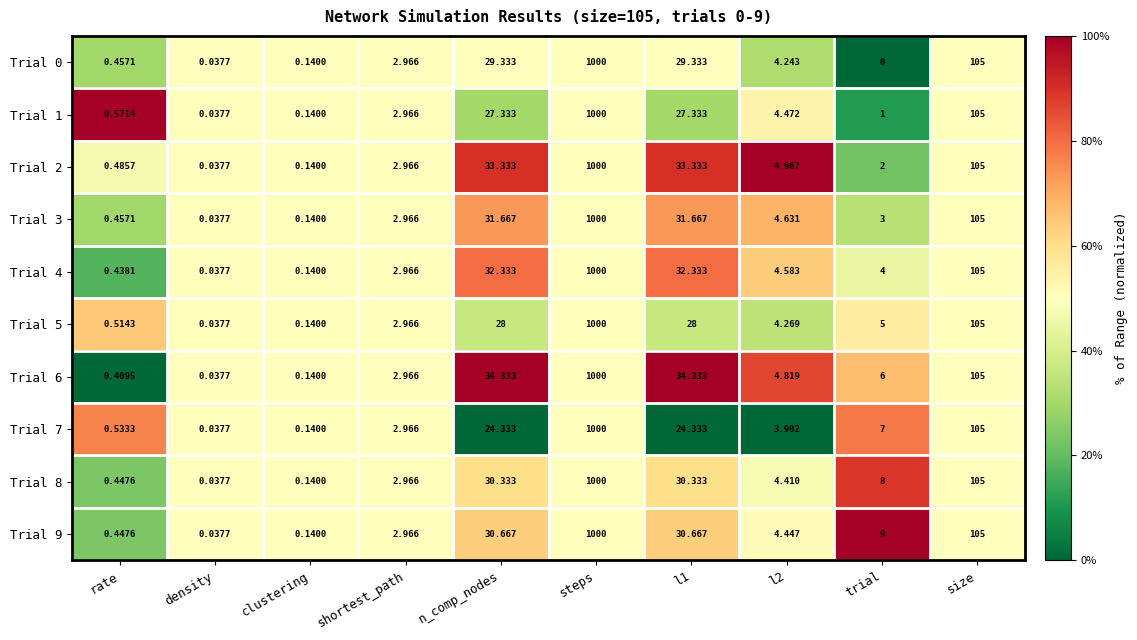

At which category does the chart reach its peak across all series?

steps